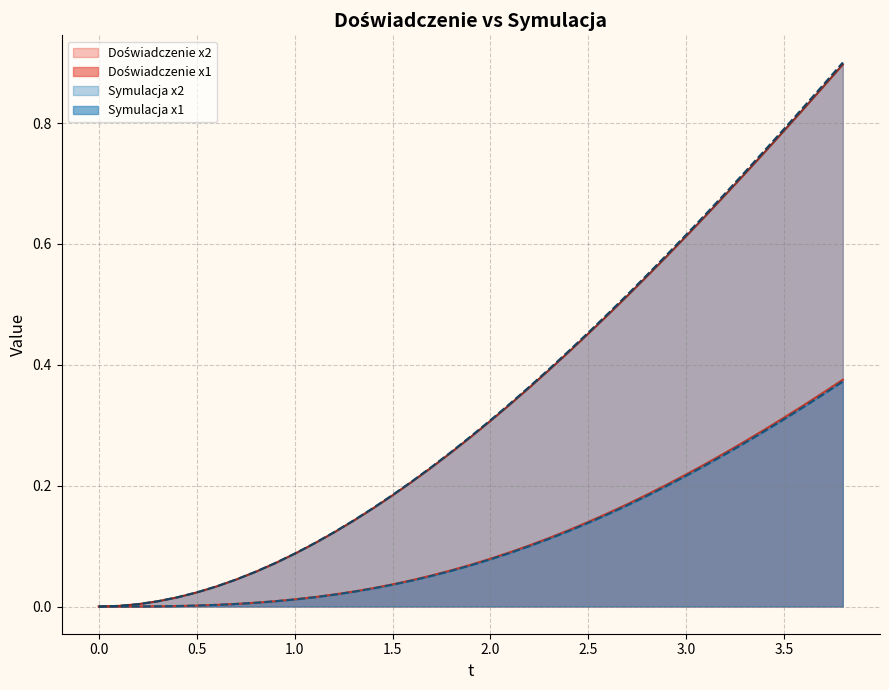

True or false: Symulacja x1 has a value of 0.0 at 1.4.

True